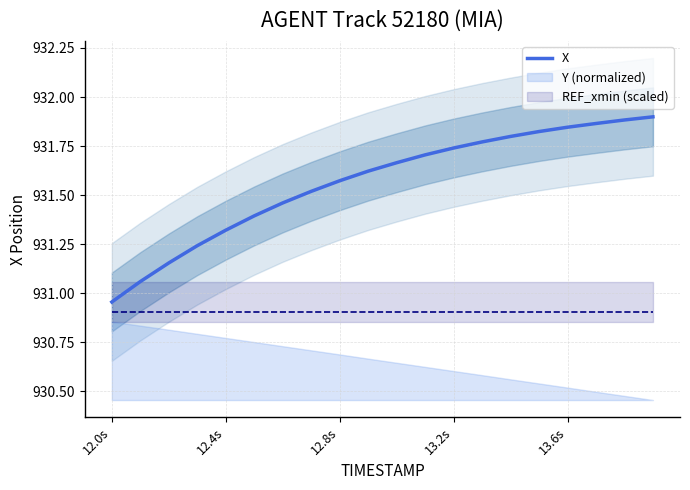

Is this an area chart (filled region under the line)?

No